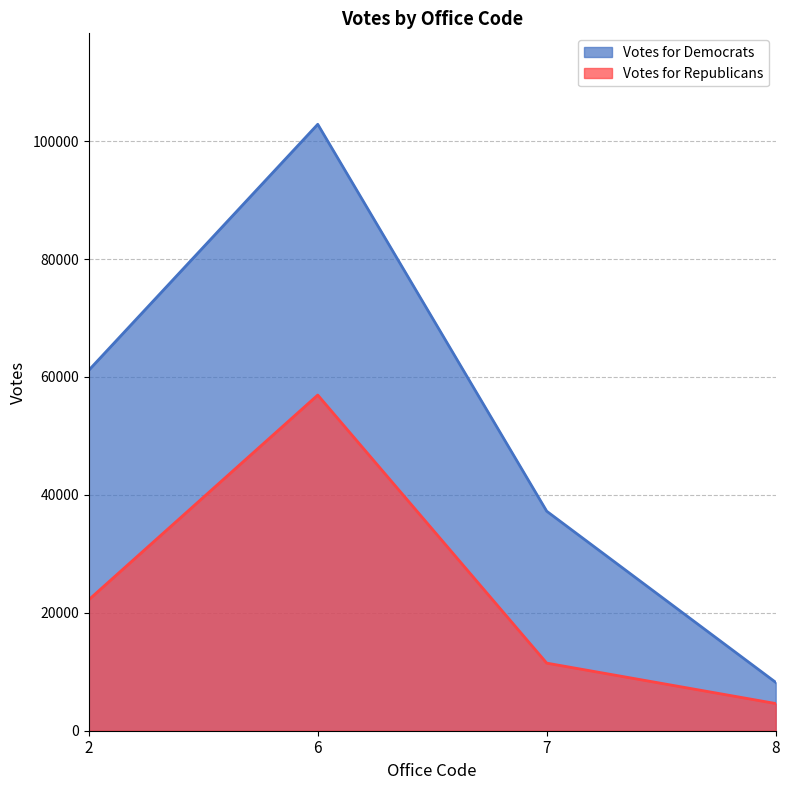

Reading left to right, transcribe all the data shown in this chart.

Votes for Democrats: 2=61144	6=102859	7=37230	8=8207
Votes for Republicans: 2=22215	6=56935	7=11466	8=4614